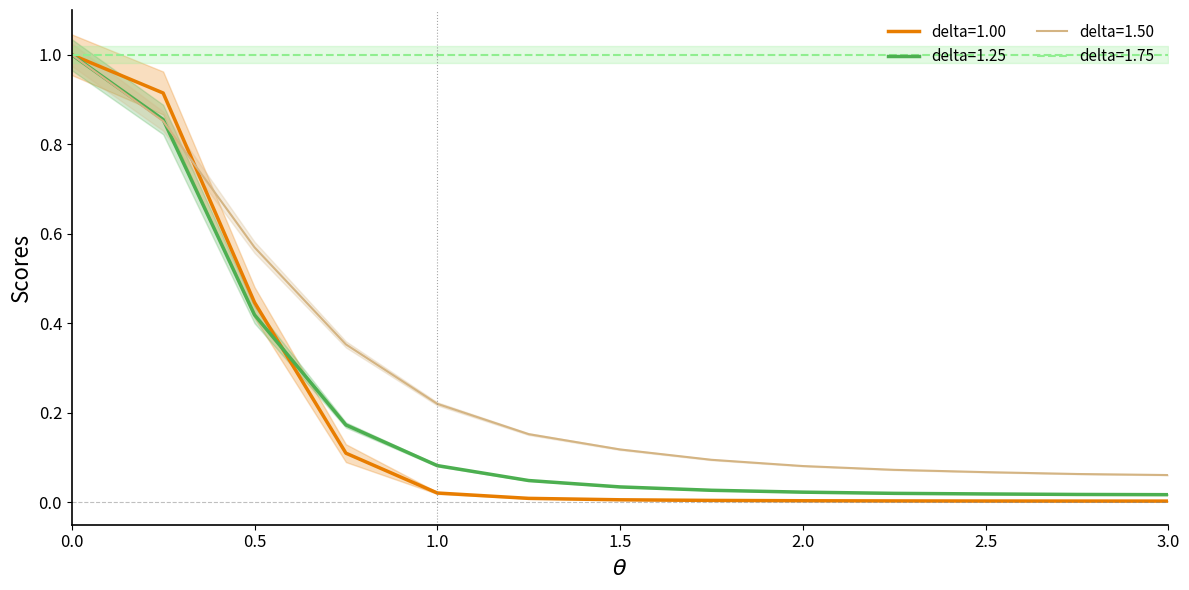

What is the spread (max minus min) of values at 2.75?

0.1